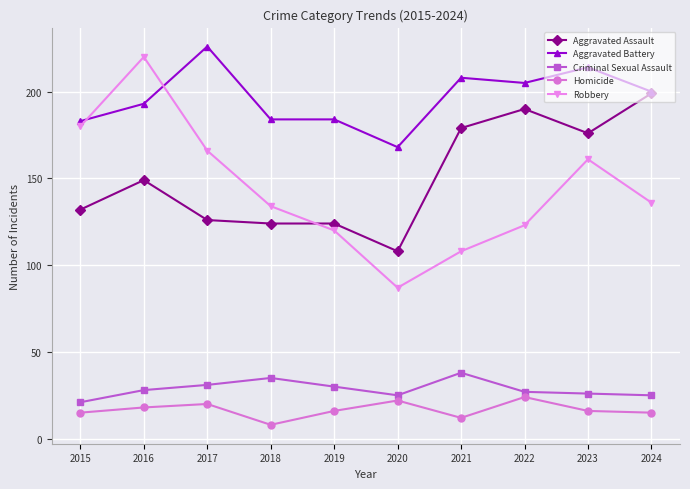

What are all the series names shown in the legend?

Aggravated Assault, Aggravated Battery, Criminal Sexual Assault, Homicide, Robbery